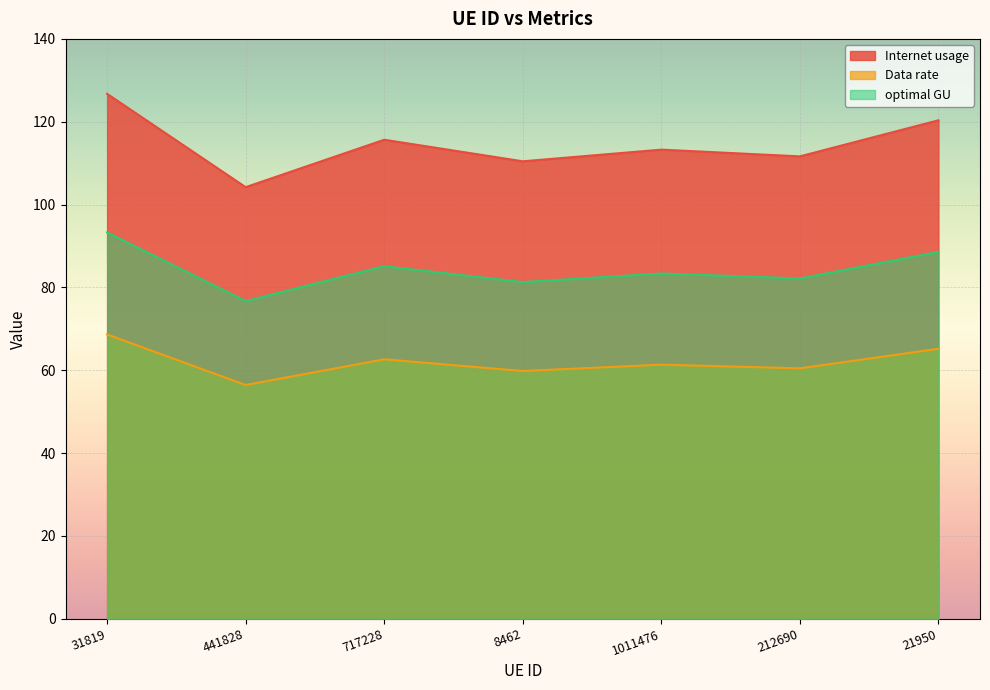

Between 717228 and 212690, which series saw the biggest shift?

Internet usage